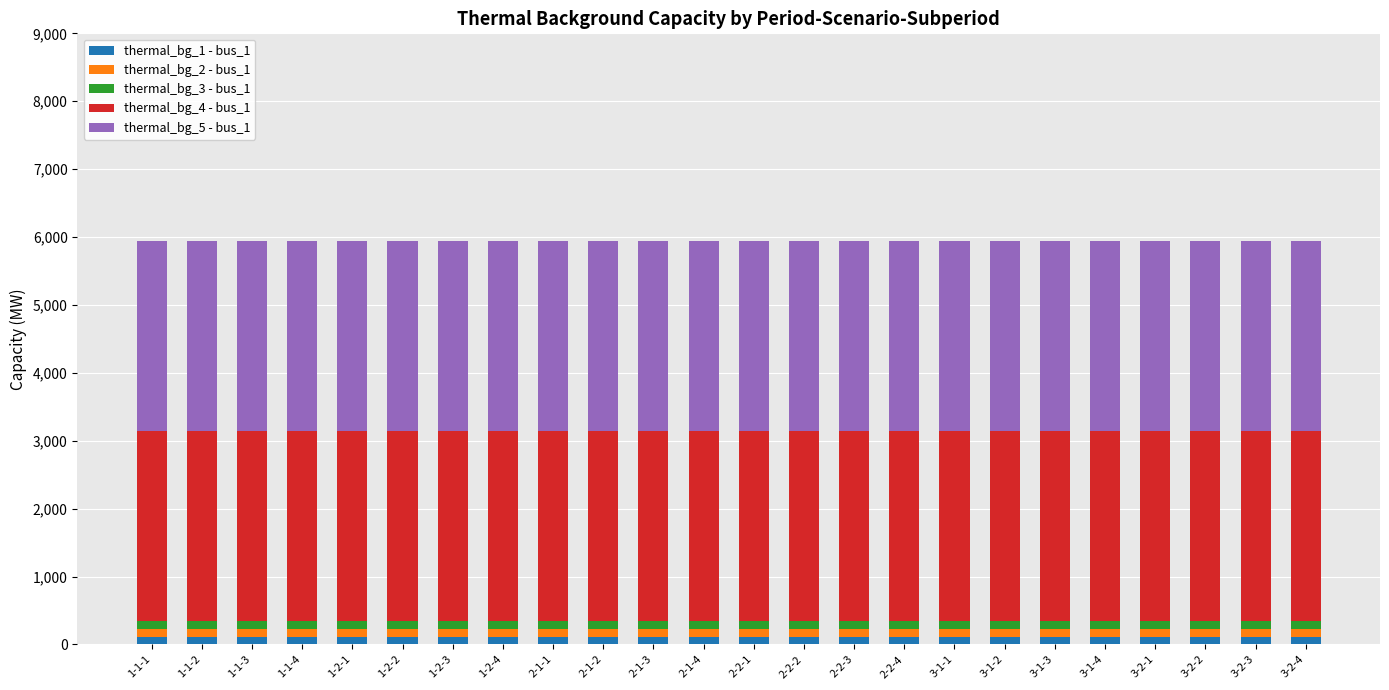

What is the average value of the thermal_bg_1 - bus_1 series?

115